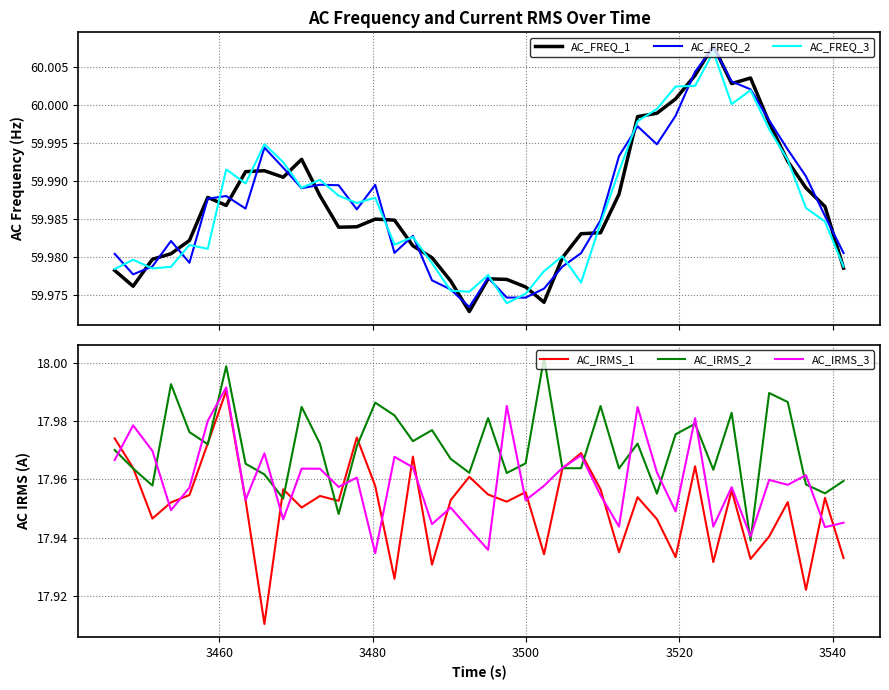

Does the chart display data point markers on the line(s)?

No